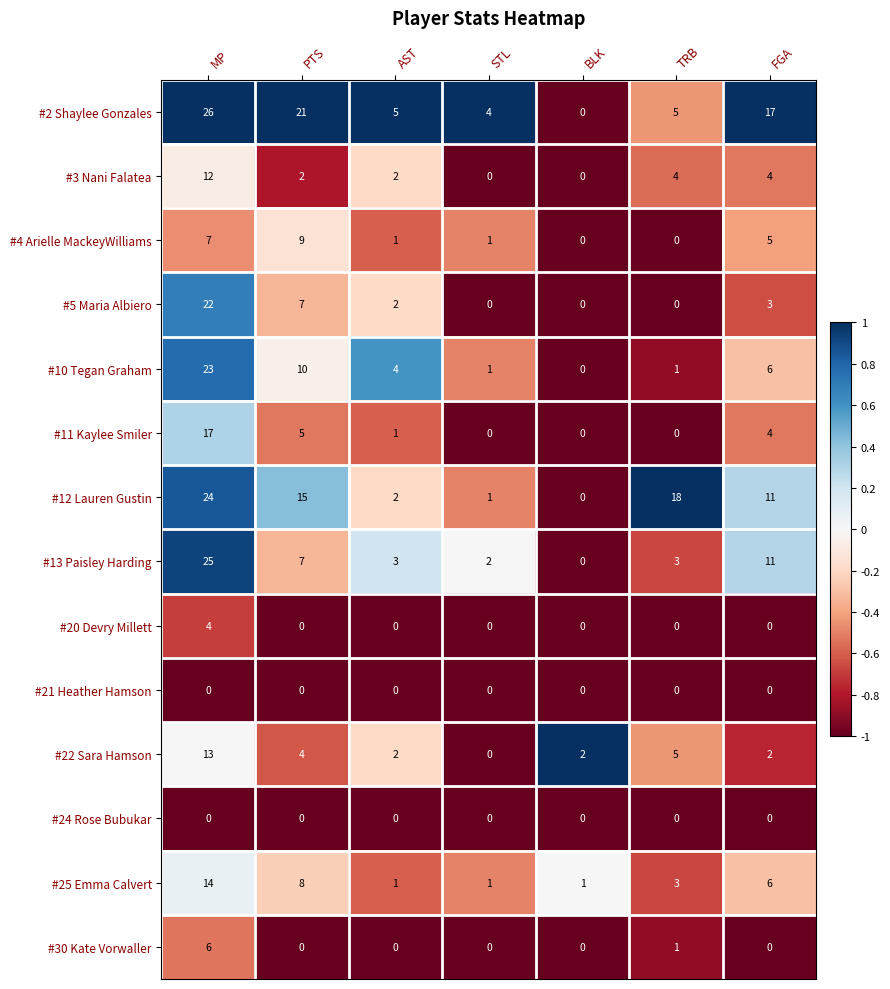

What is the difference between the highest and lowest values at MP?

26